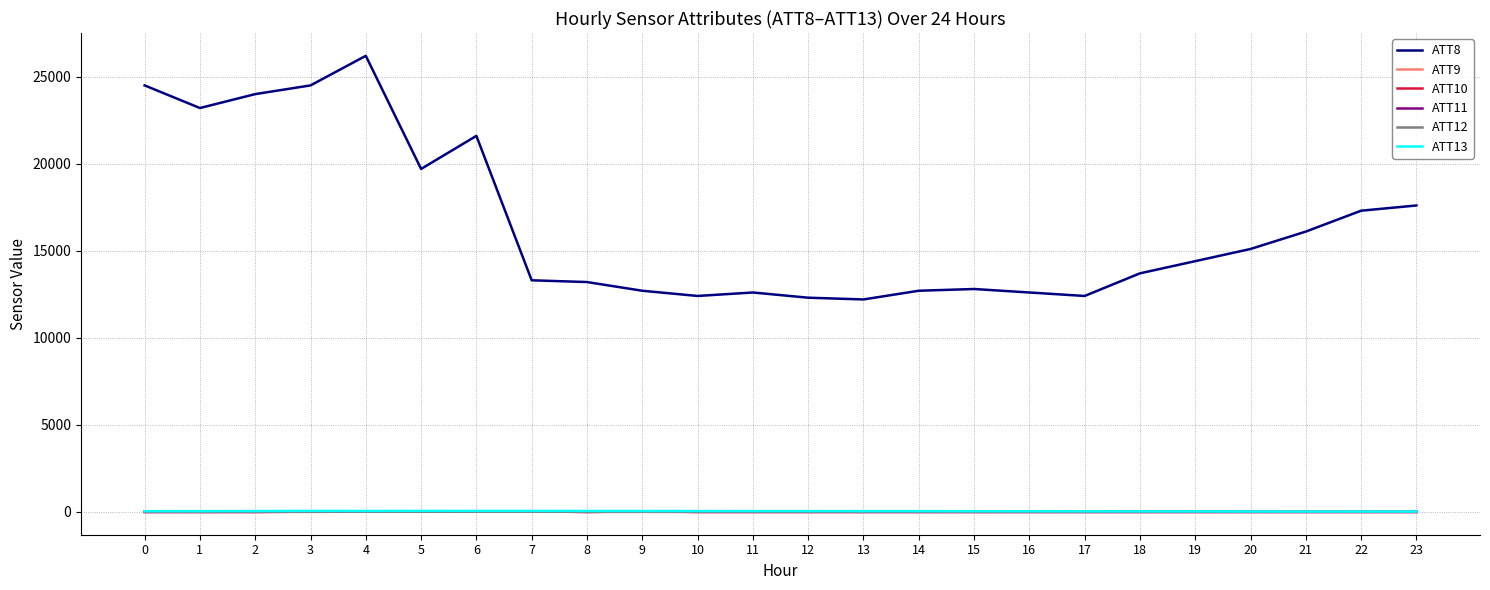

Which series has the largest total across all categories?

ATT8